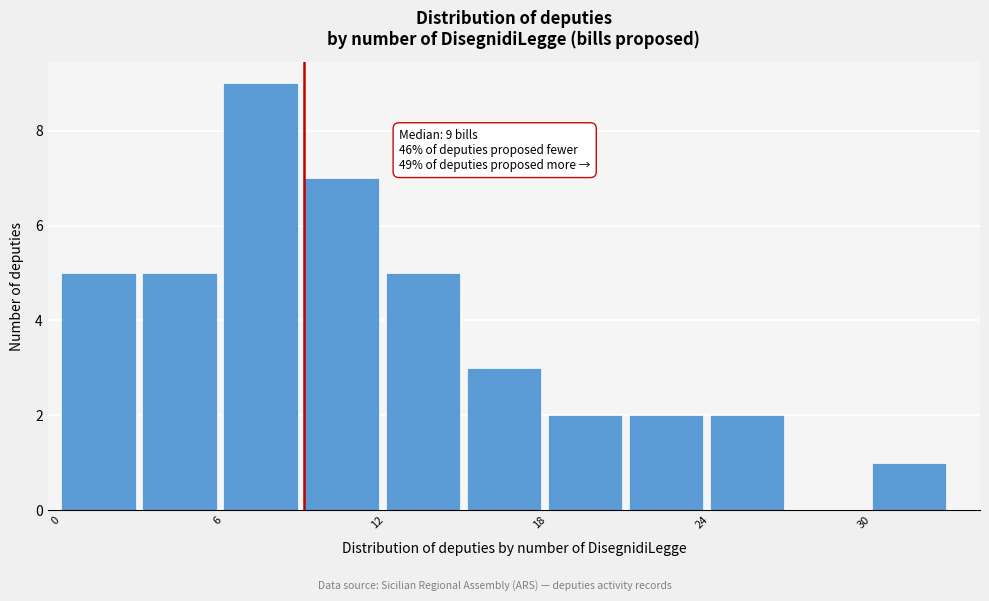

Around what value on the x-axis is the tallest bar? Give the approximate position of its centre, as read against the axis.

7